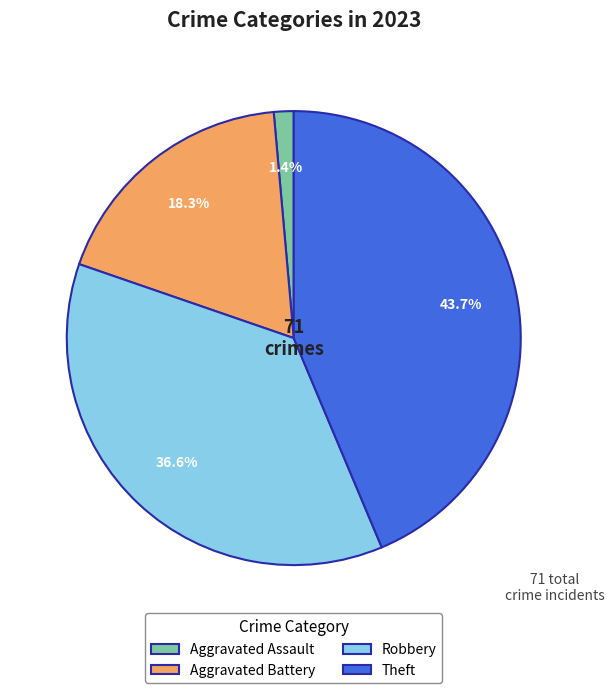

Which has a higher value, Robbery or Aggravated Battery?

Robbery